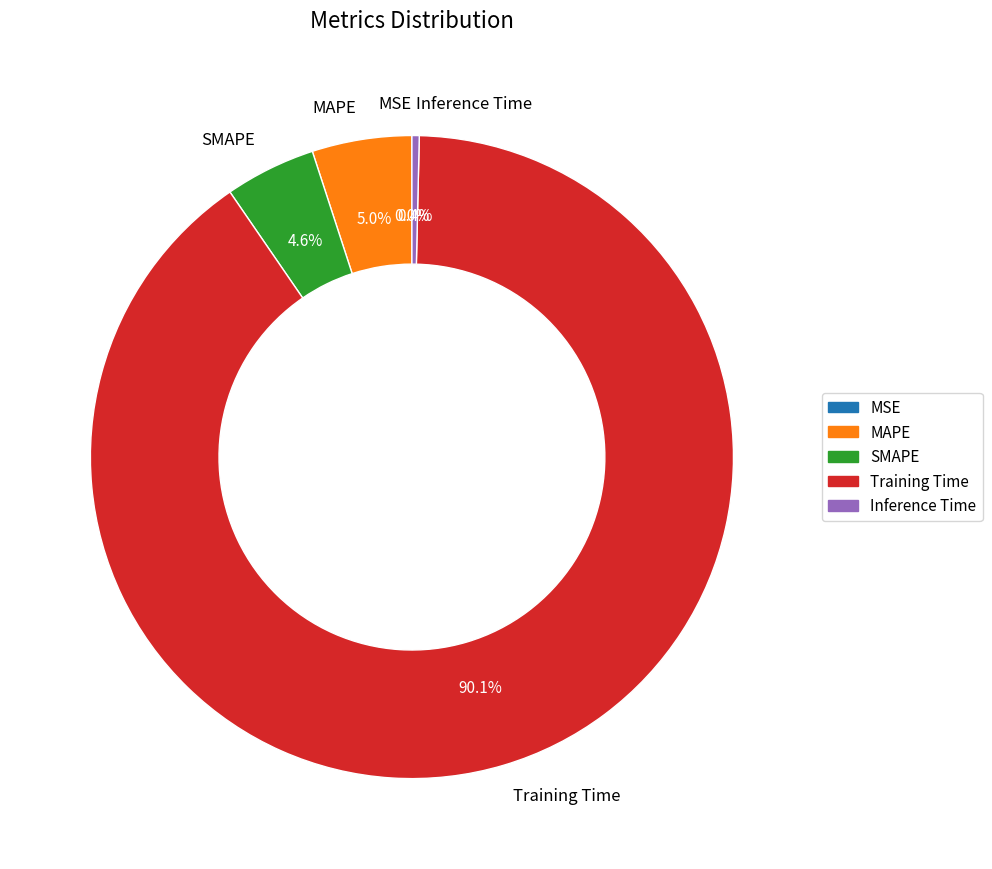

To the nearest percent, what is the difference between the largest and smallest slice percentages?

90%